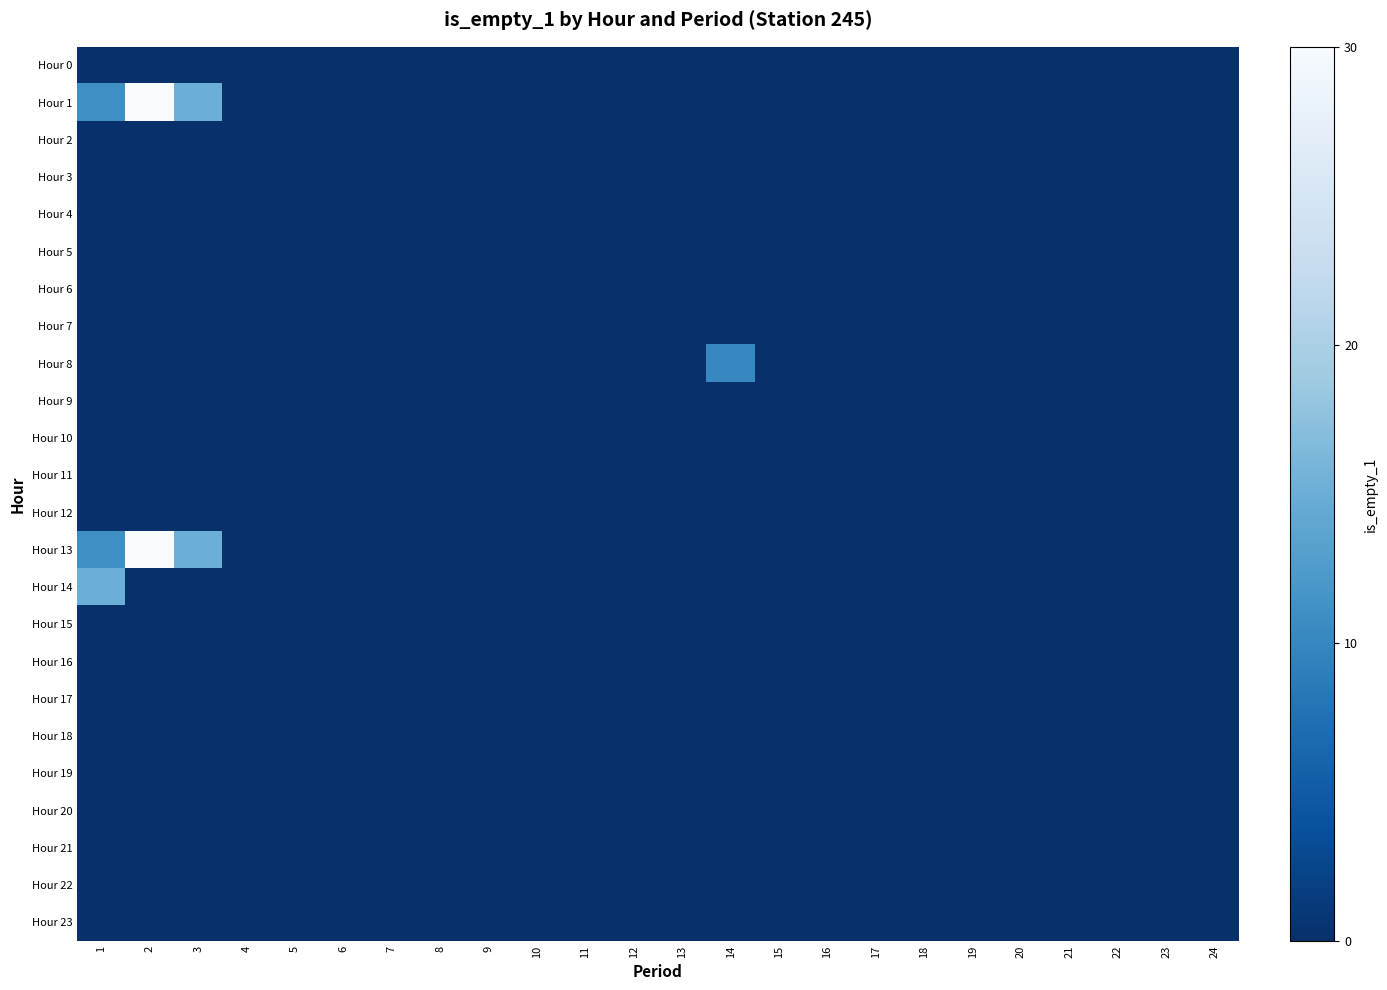

Between 21 and 11, which is larger?

21